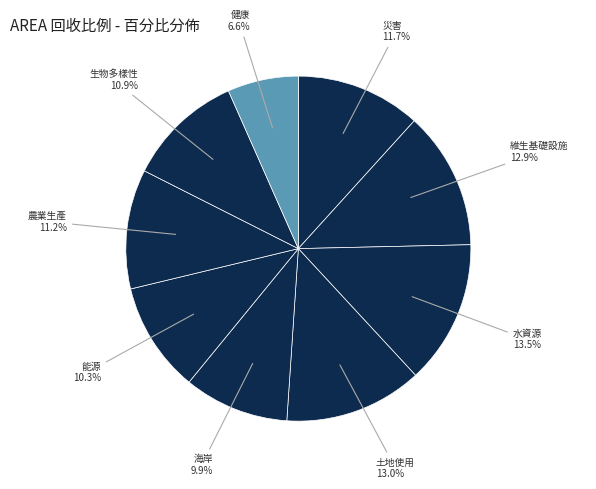

What percentage is NOT represented by 海岸?

90.1%